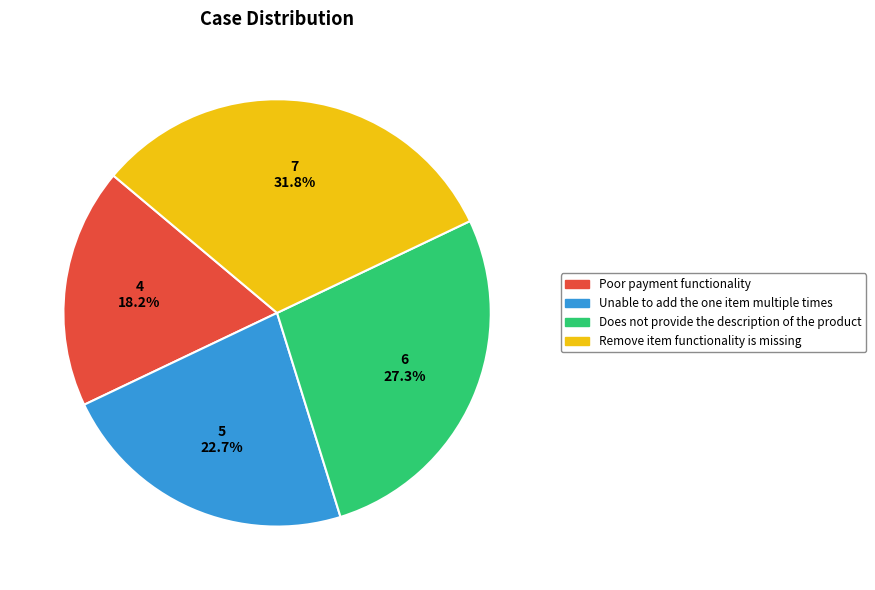

To the nearest percent, what percentage of the pie is Unable to add the one item multiple times?

23%